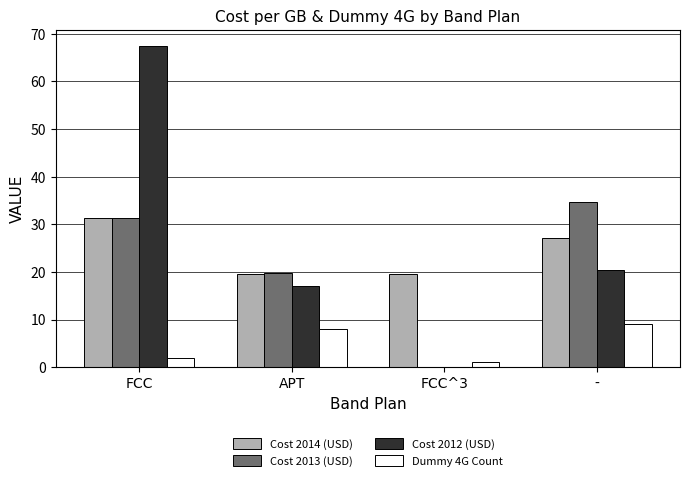

What is the total value across all series at -?

91.3